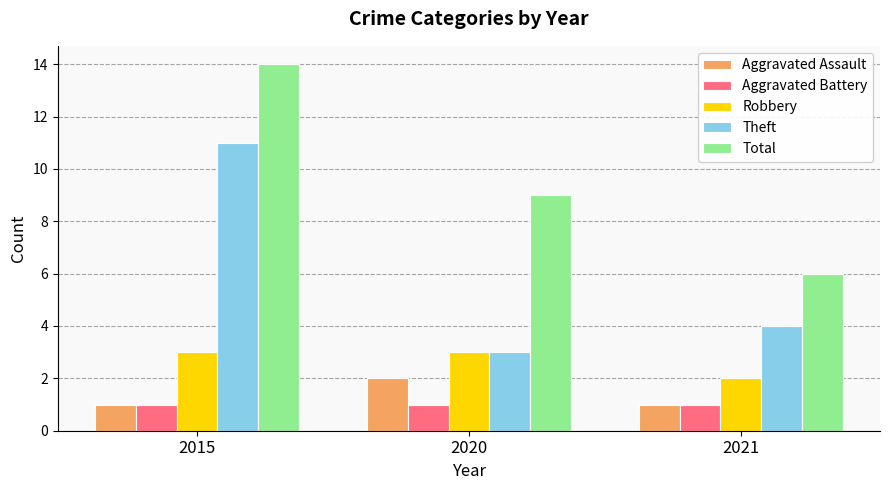

What value does the Aggravated Battery series have at 2015?

1